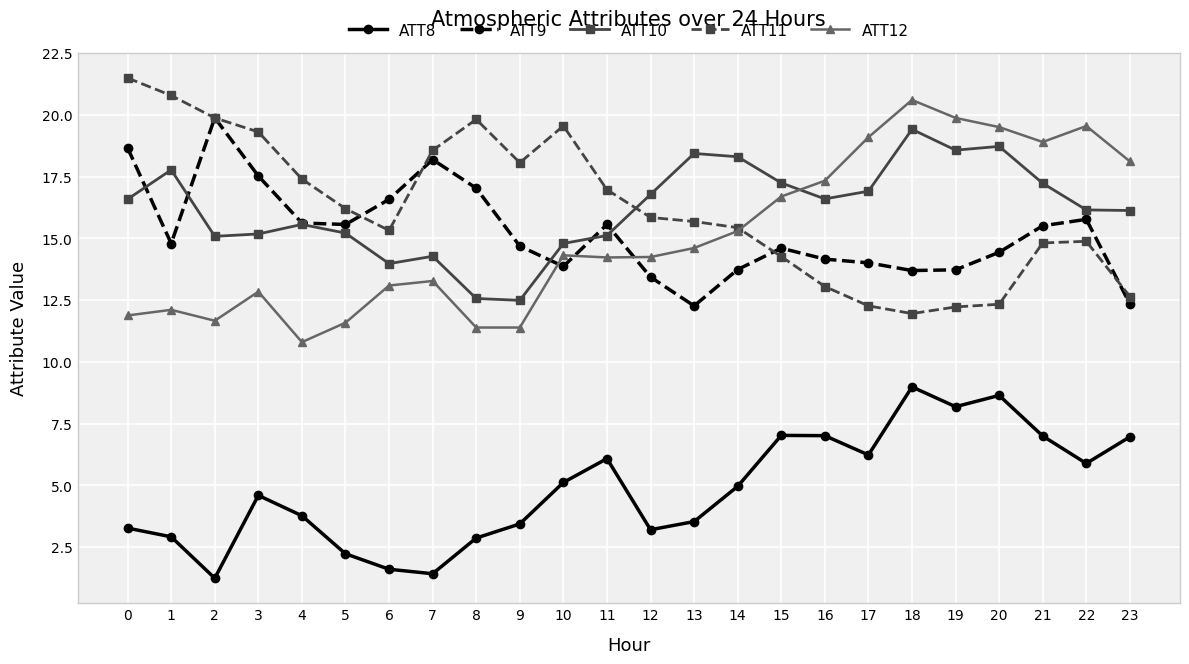

How many interior local peaks does the ATT12 series have?

6